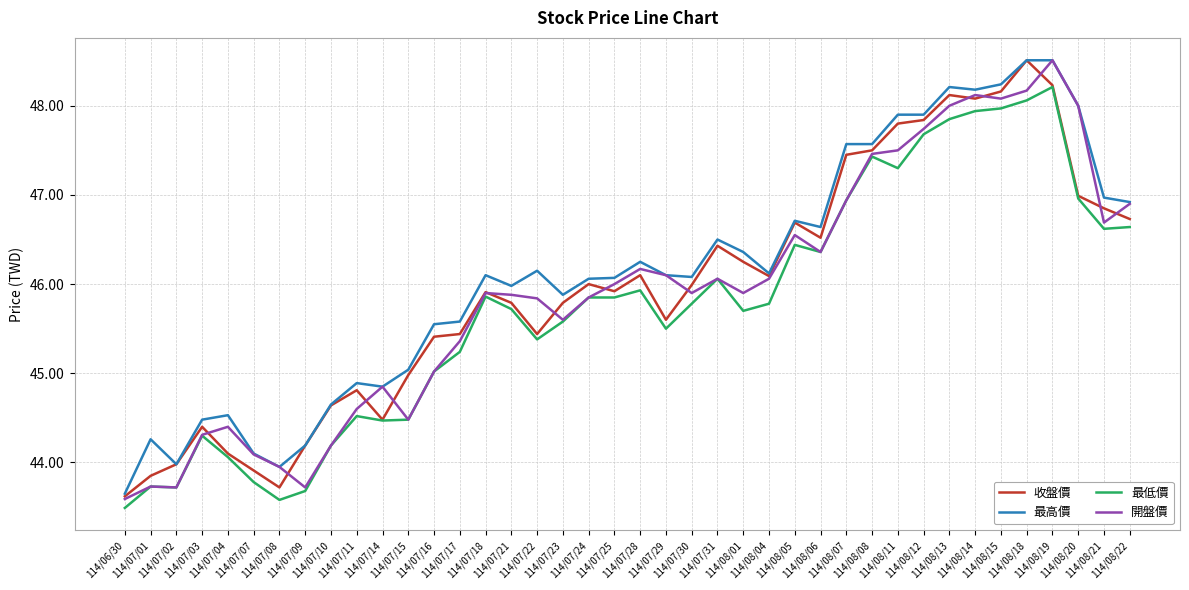

What is the maximum value for 開盤價?

48.5